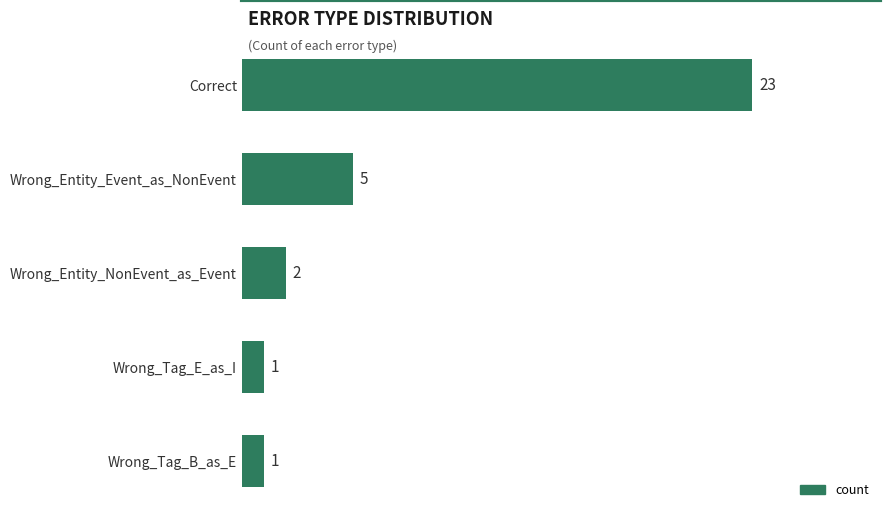

What is the difference between the maximum and minimum values?

22